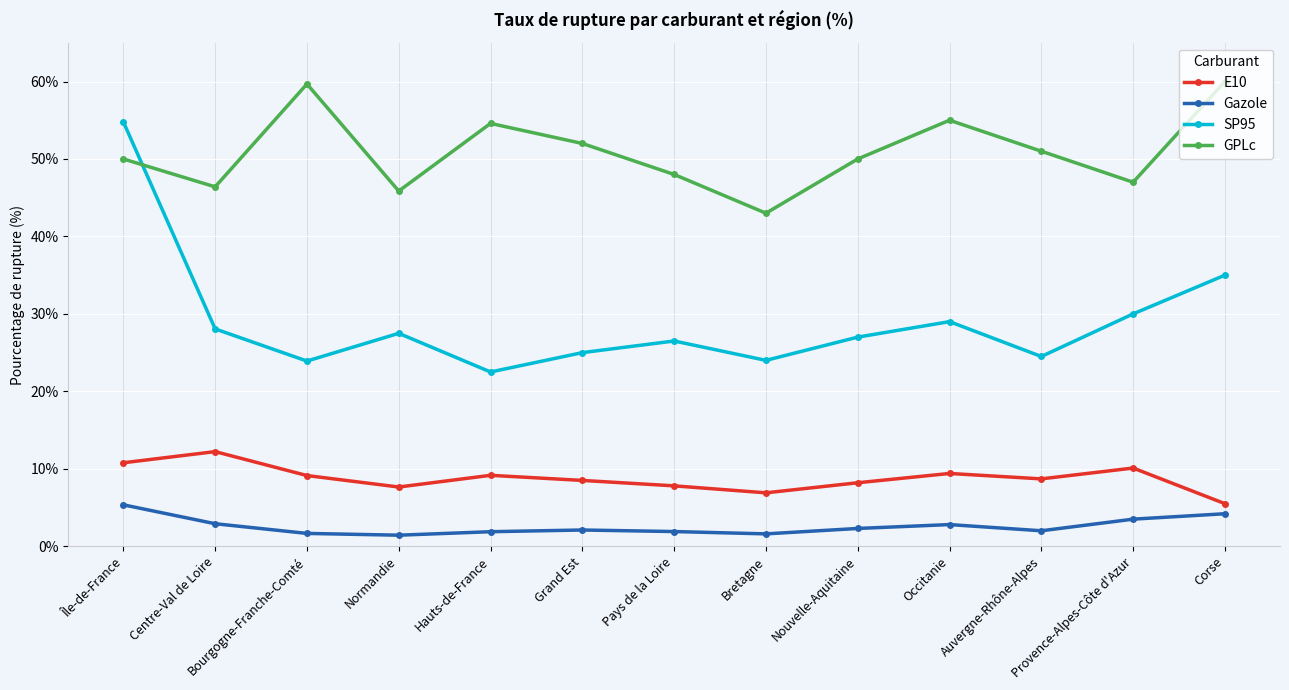

True or false: GPLc and E10 cross at least once.

False